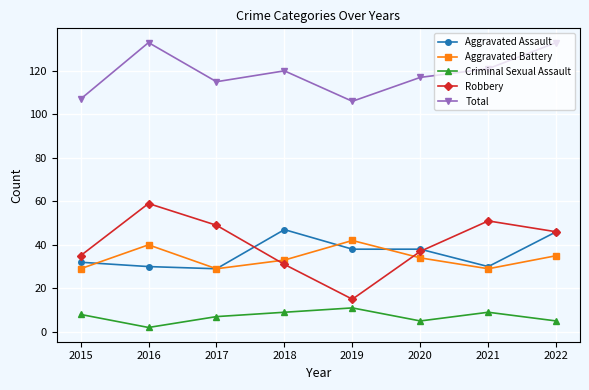

How many lines are shown in the chart?

5